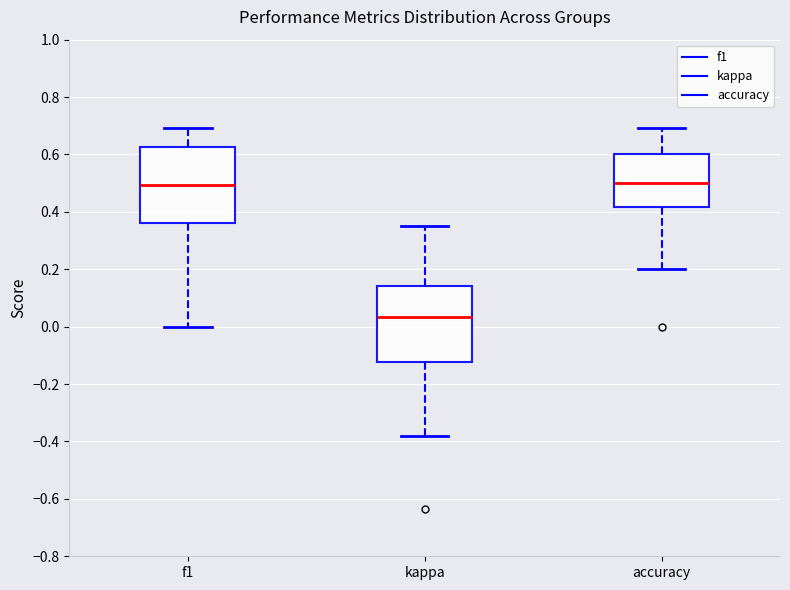

Where does the lower whisker of the box for f1 end on the y-axis? The values are not printed on the chart, so give them approximately, as read against the axis.

0.00